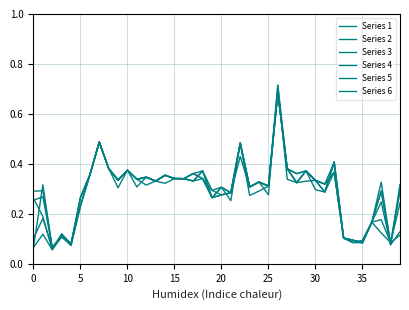

How many times do Series 4 and Series 2 cross each other?

3